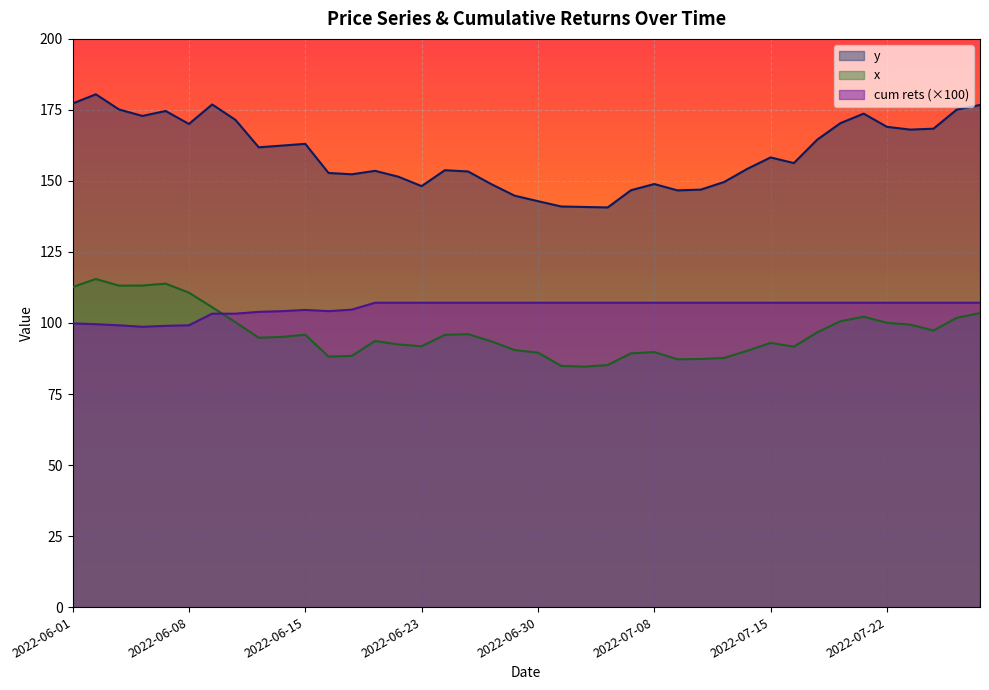

True or false: y and x cross at least once.

False